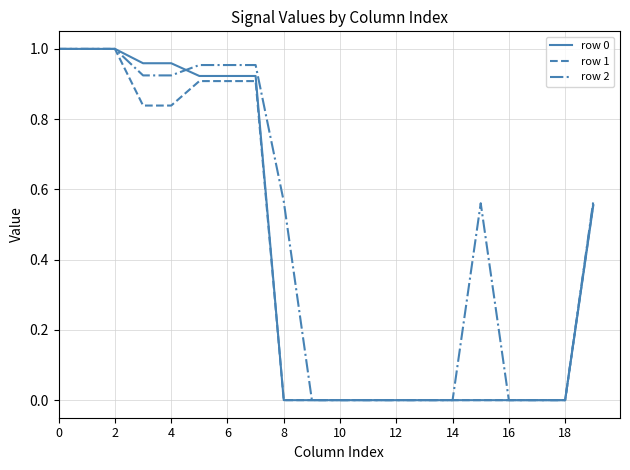

Which series has the largest total across all categories?

row 2